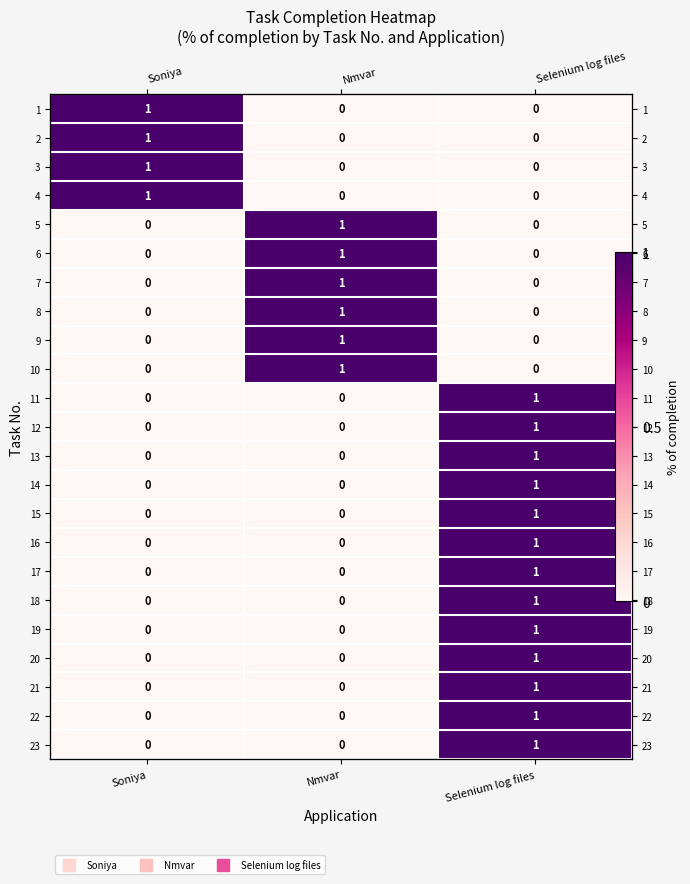

What is the difference between the 9 values at Selenium log files and Nmvar?

1